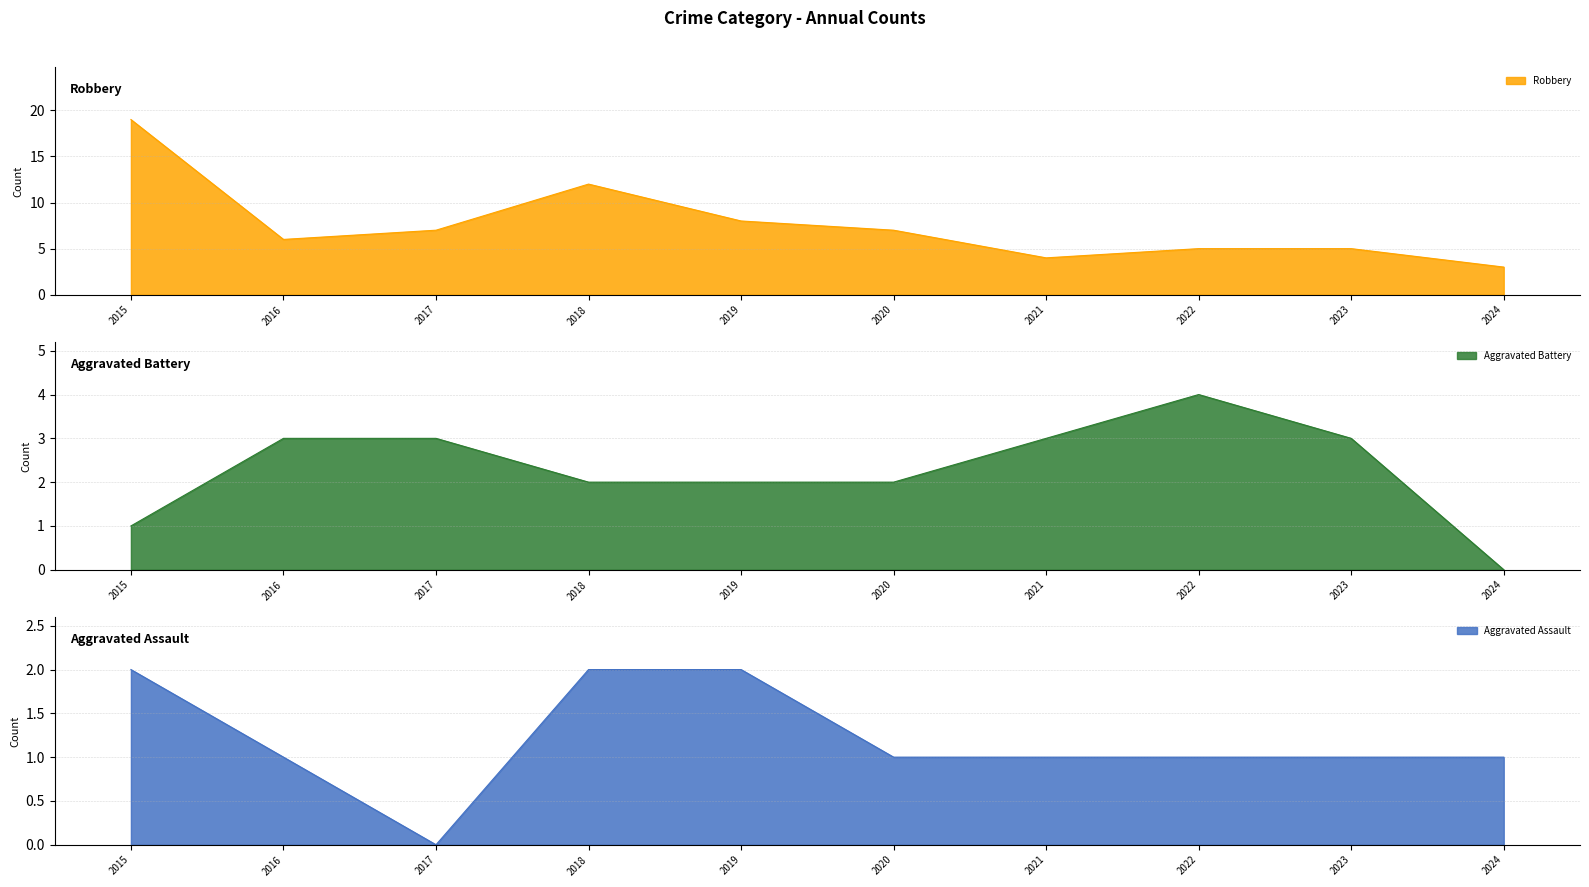

What is the difference between the maximum and second lowest values in the Aggravated Battery series?

3